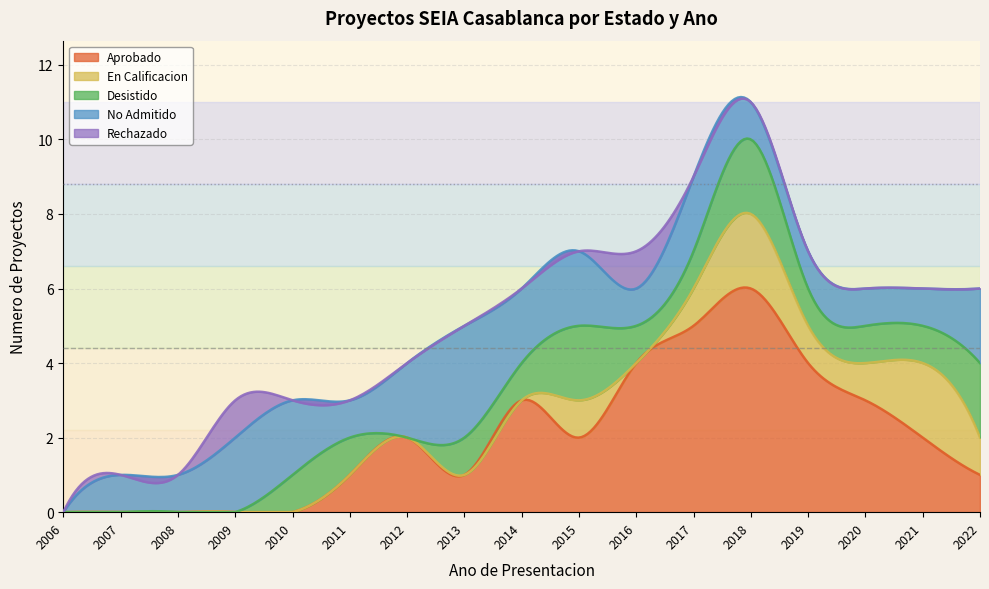

True or false: En Calificacion and Desistido cross at least once.

True